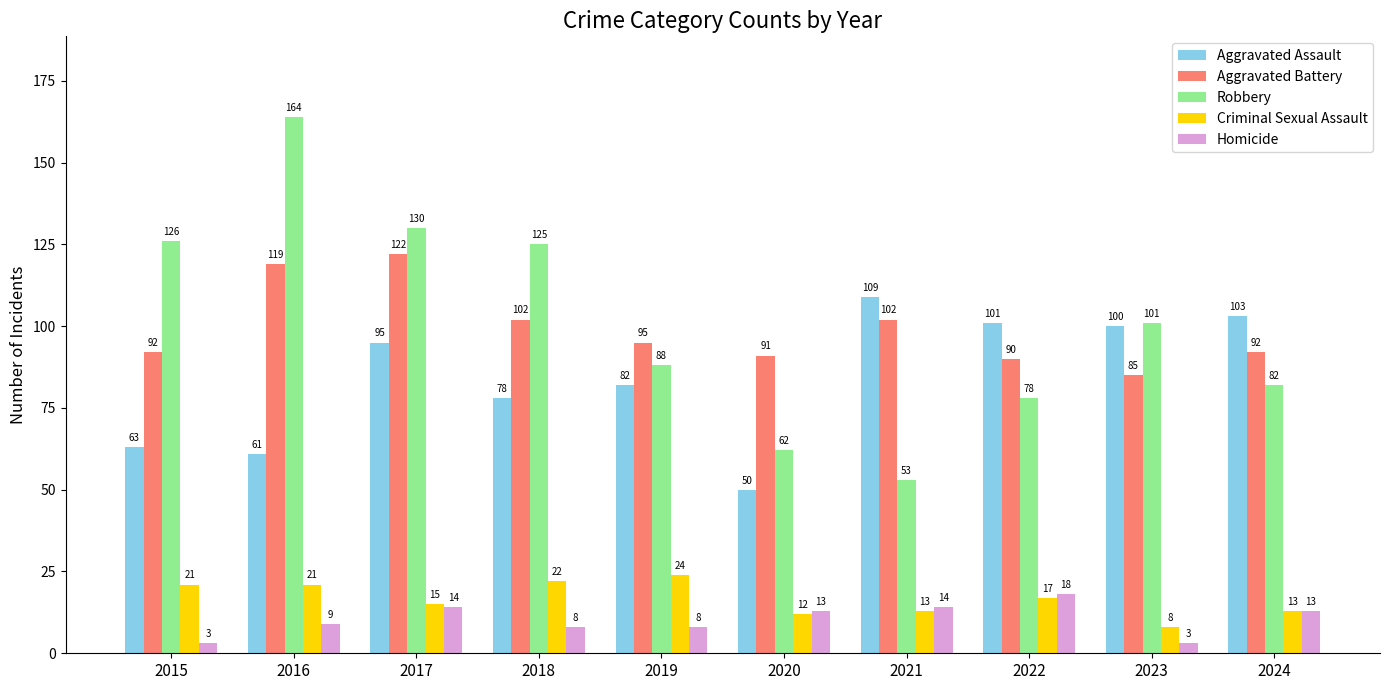

At how many categories does at least one series exceed 56?

10